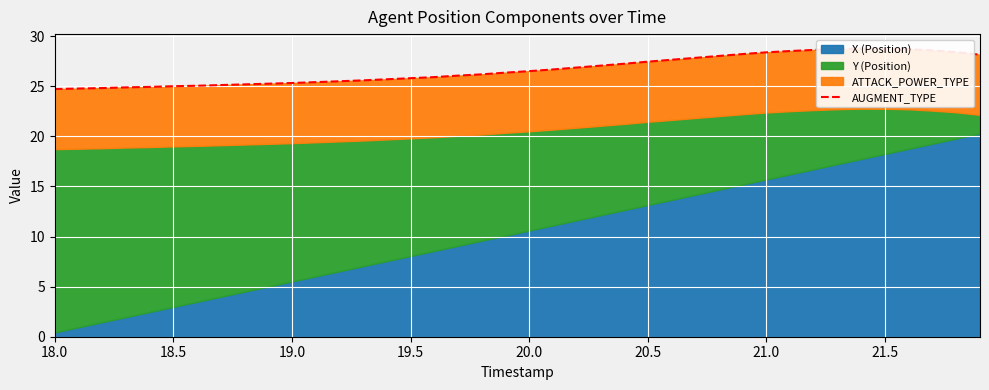

At which category does the chart reach its minimum across all series?

18.0